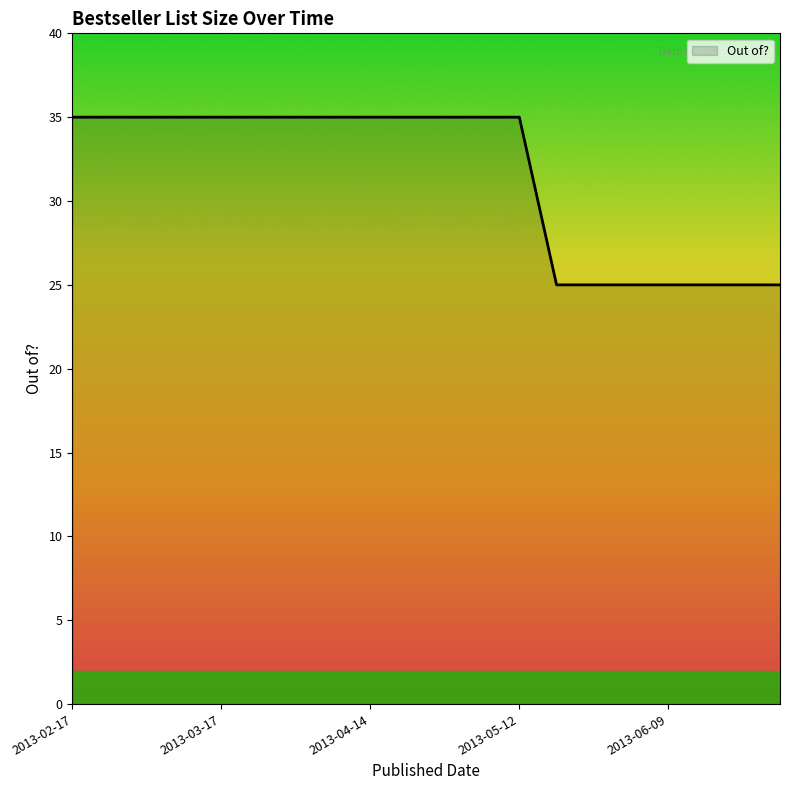

Reading left to right, list all the values displayed in this chart.

35	35	35	35	35	35	35	35	35	35	35	35	35	25	25	25	25	25	25	25